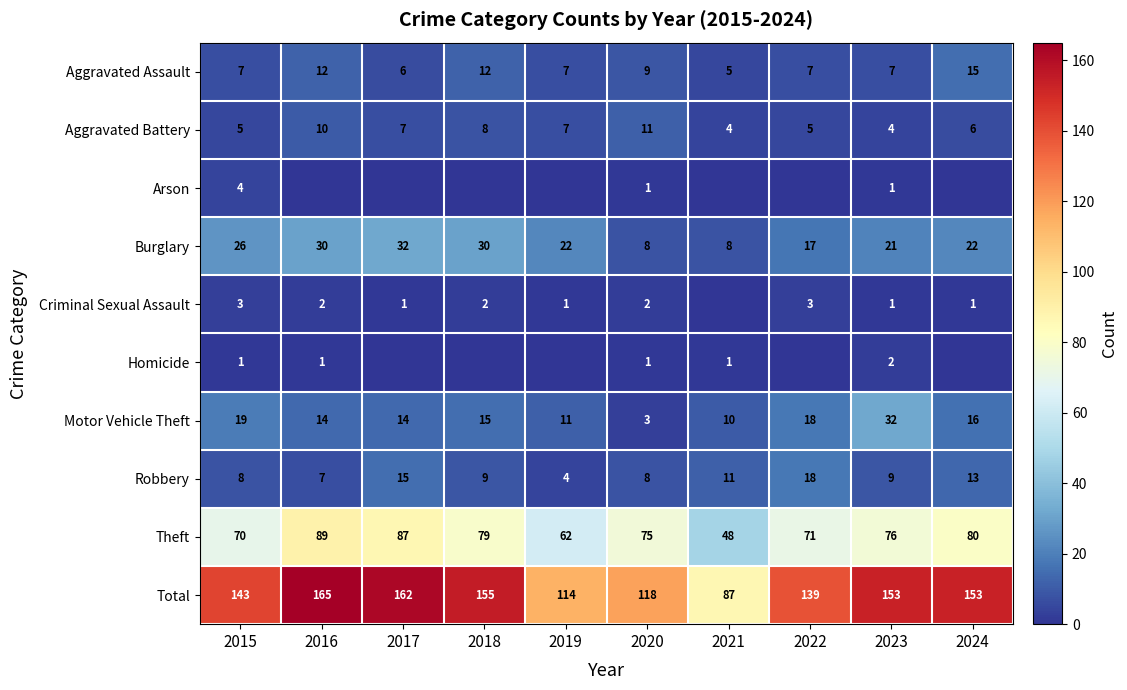

At which label does Robbery first exceed 9?

2017